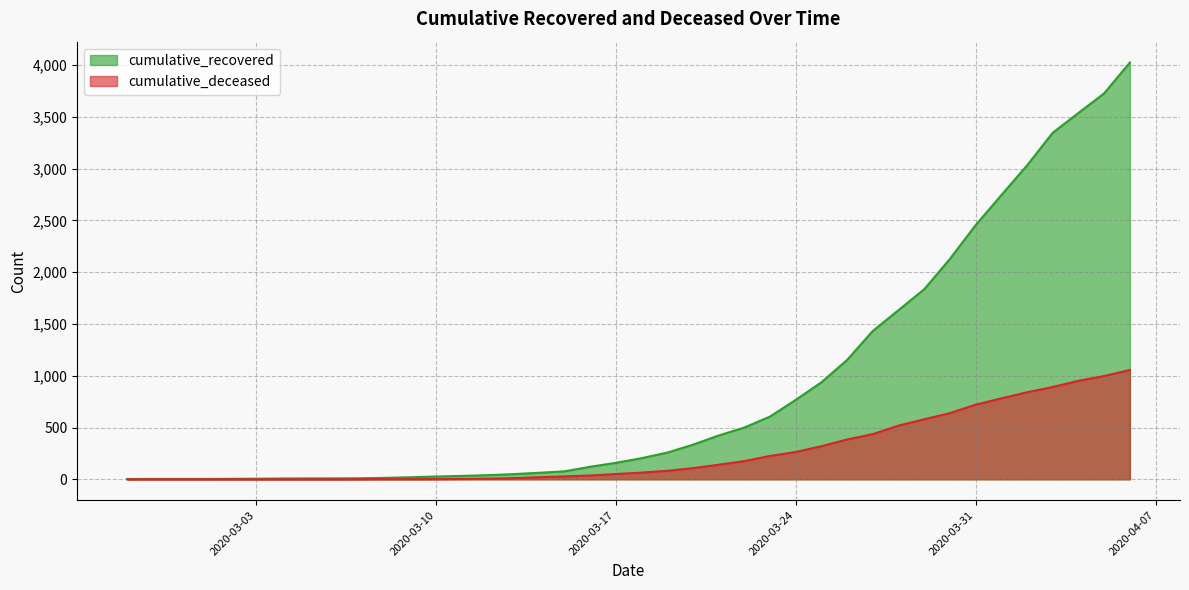

What is the sum of the cumulative_recovered values at 2020-04-03 and 2020-03-12?

3388